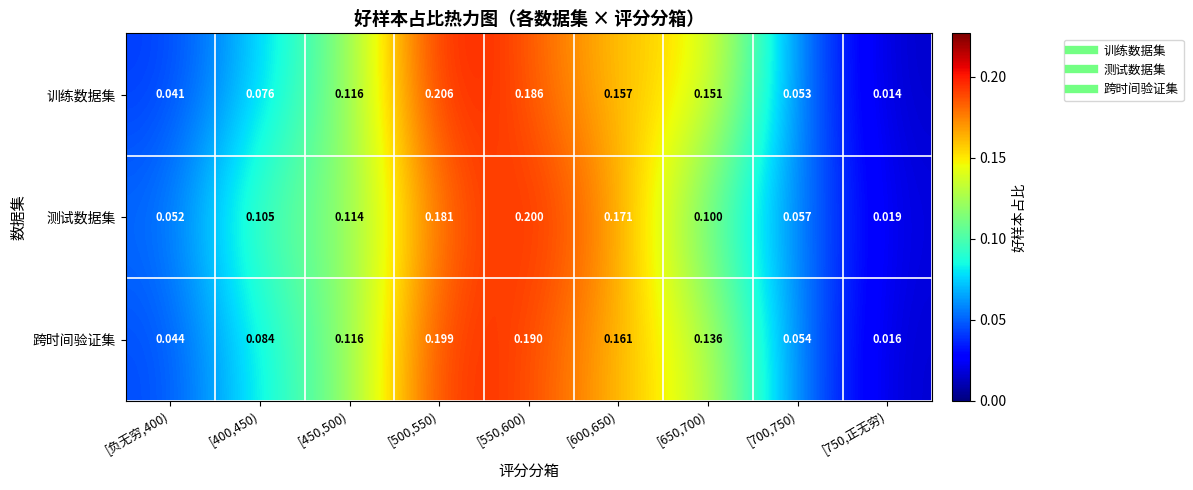

At [550,600), list the series in order from smallest to largest.

训练数据集, 跨时间验证集, 测试数据集